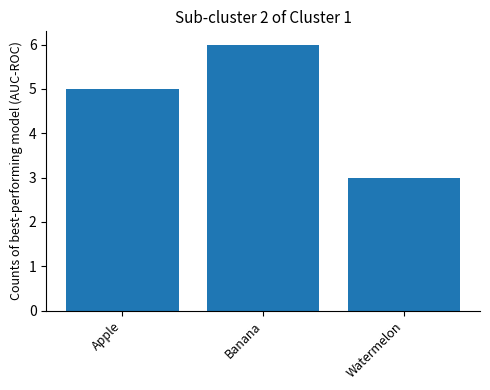

Reading left to right, list all the values displayed in this chart.

Apple=5	Banana=6	Watermelon=3